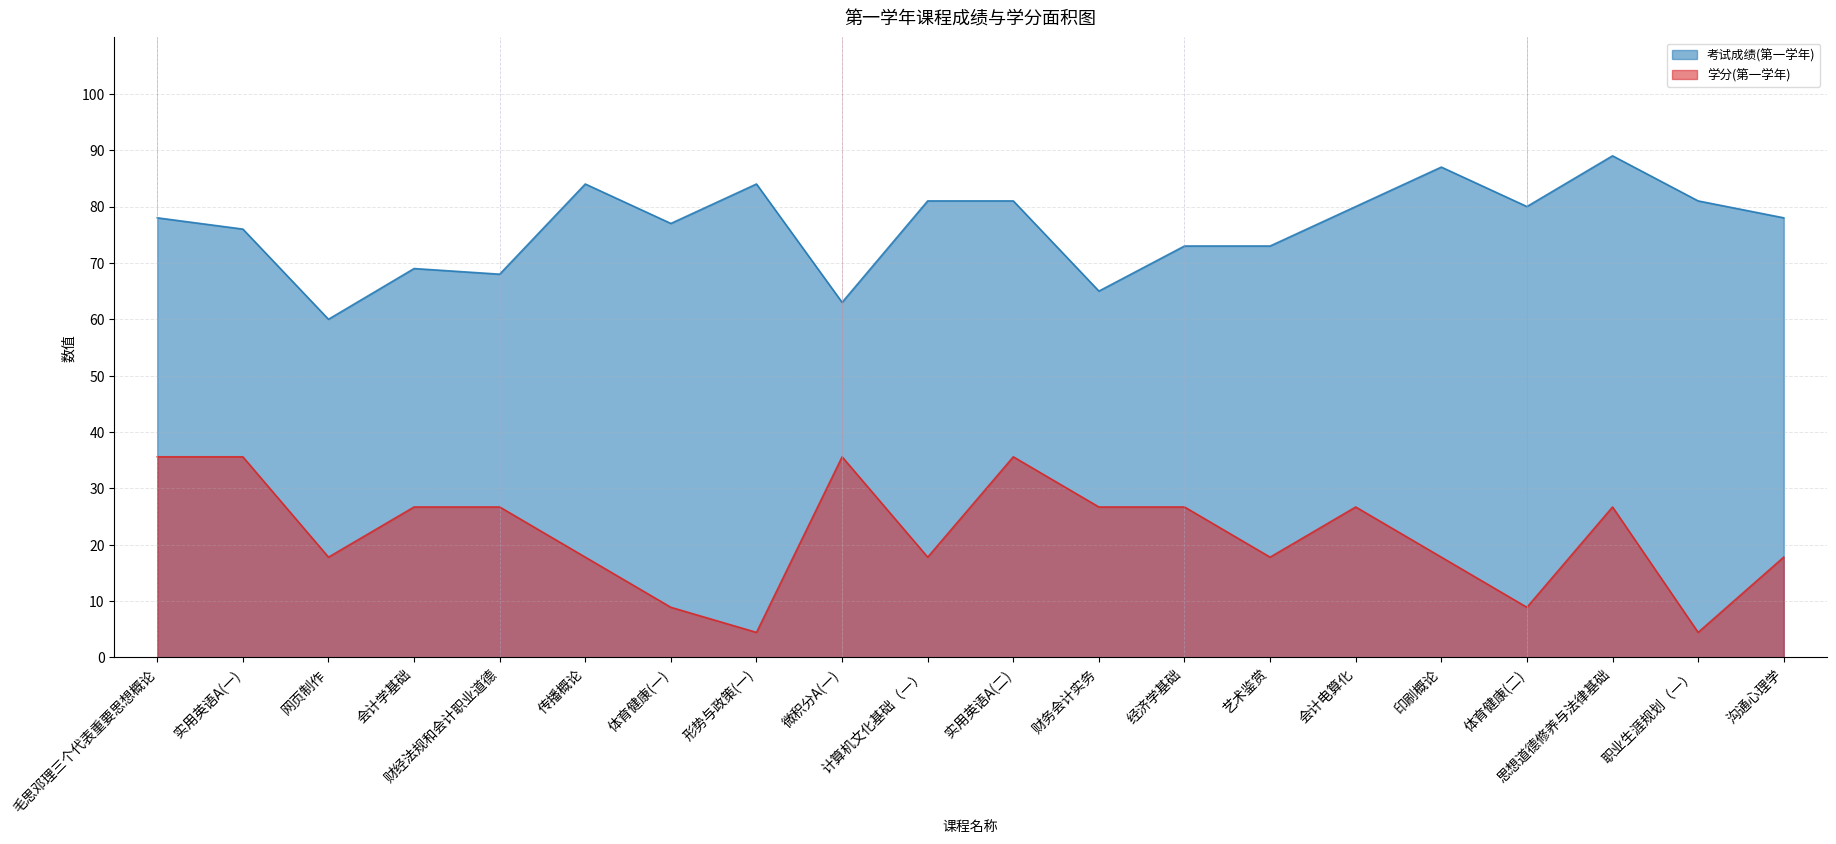

What is the difference between the highest and lowest values at 微积分A(一)?

27.4